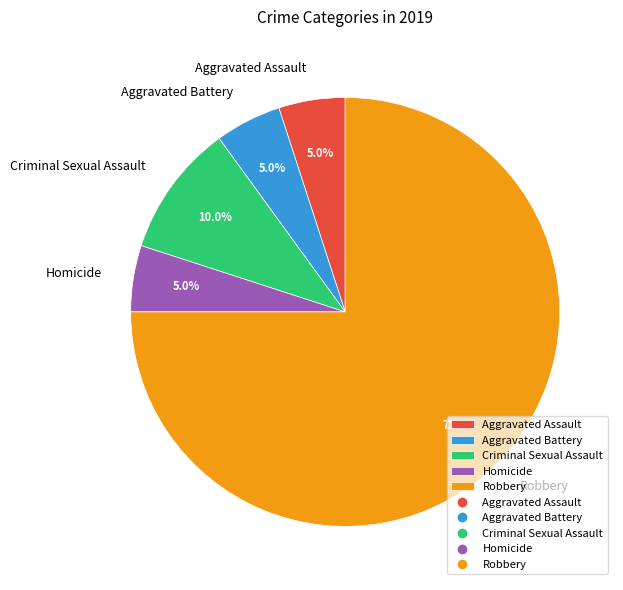

Is it true that Aggravated Battery is 5% of the pie?

True